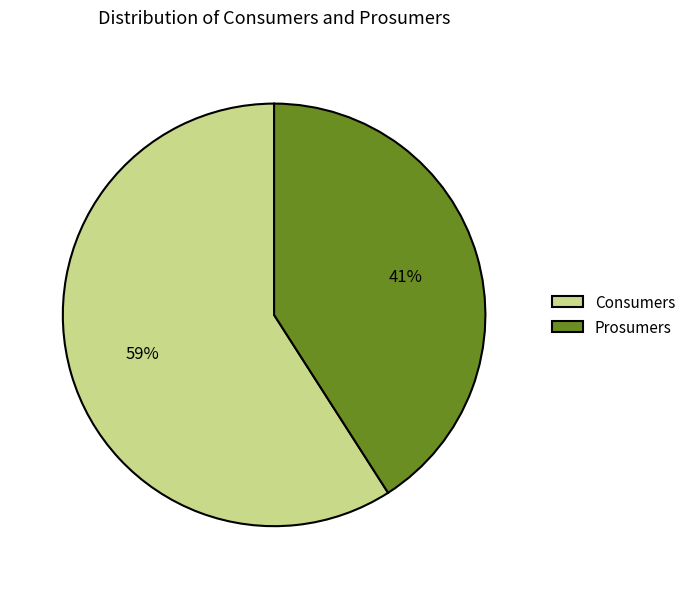

To the nearest percent, what is the difference between the largest and smallest slice percentages?

18%